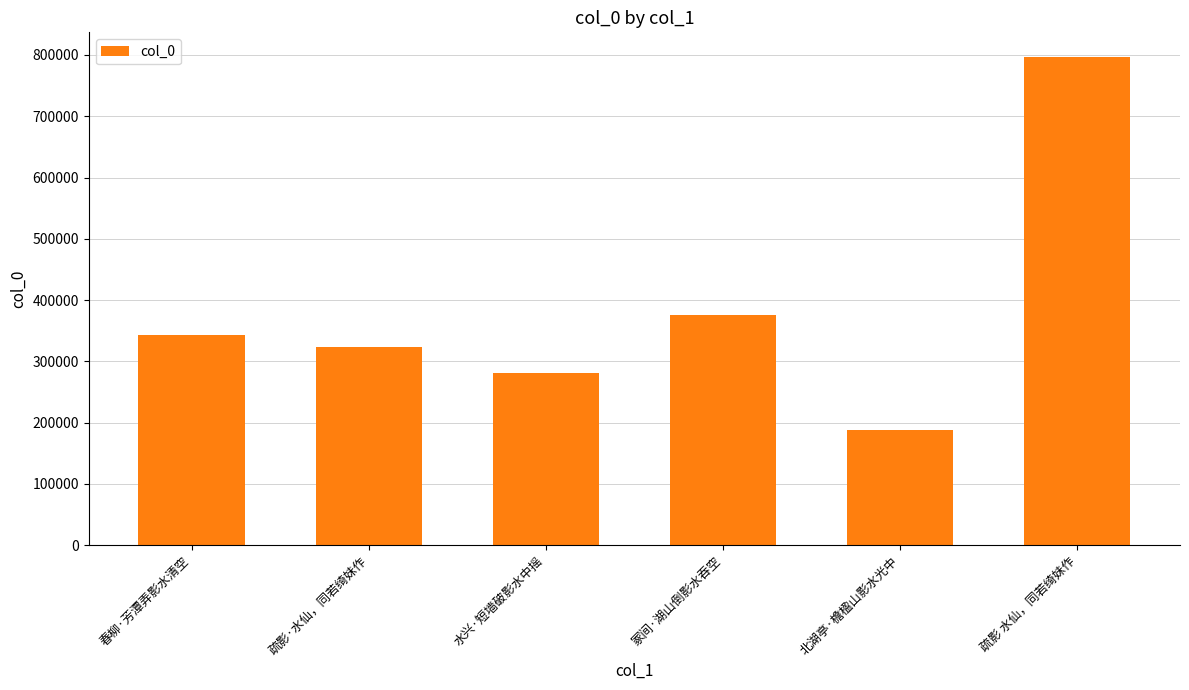

Rank the categories by value from highest to lowest.

疏影 水仙，同若绮妹作, 冢间·湖山倒影水吞空, 春柳·芳潭弄影水清空, 疏影·水仙，同若绮妹作, 水兴·短墙破影水中摇, 北湖亭·檐楹山影水光中